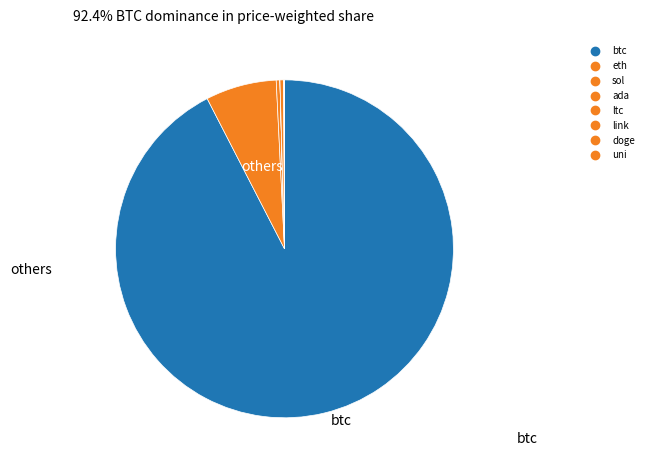

What is the change in value from btc to ltc?

-59521.3